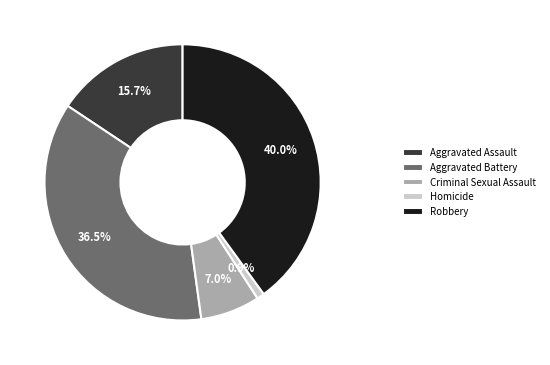

Combined, do Criminal Sexual Assault and Aggravated Battery account for over 50%?

No